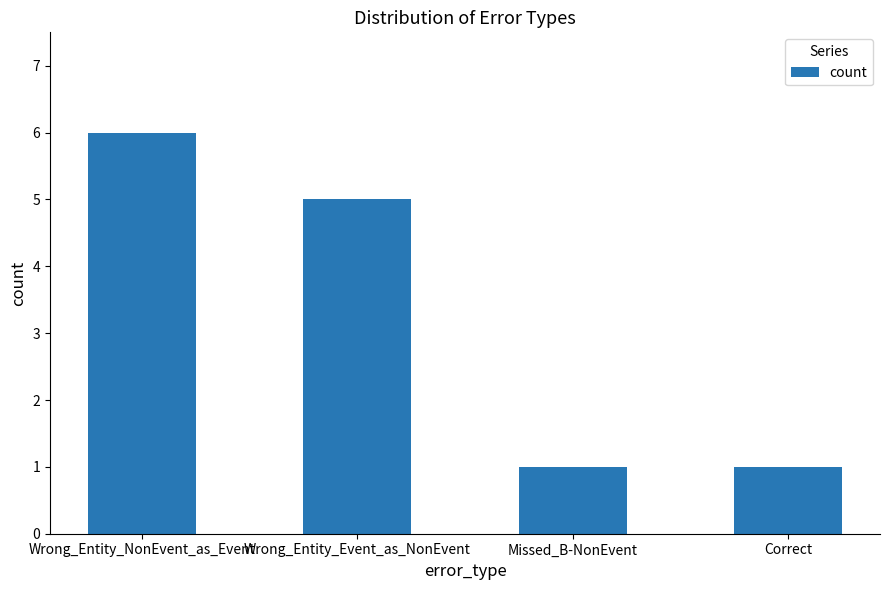

How many categories are shown in the chart?

4